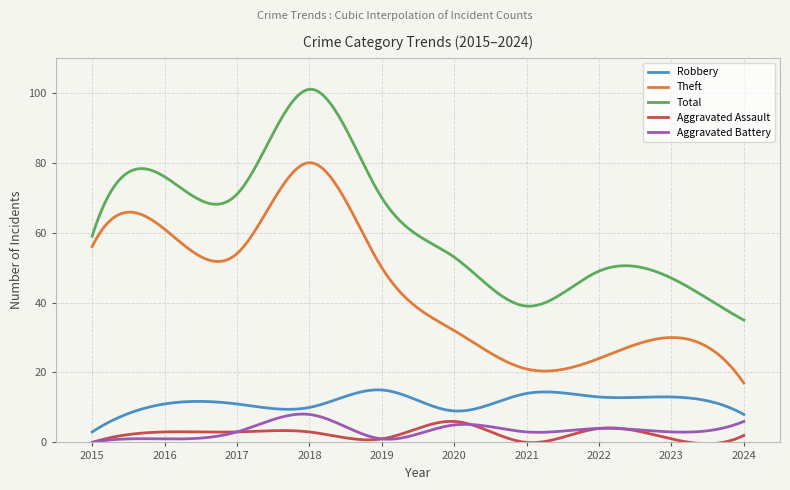

True or false: Theft and Aggravated Assault cross at least once.

False